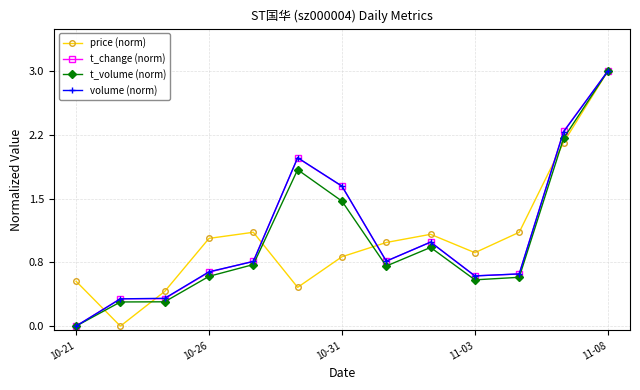

What are all the series names shown in the legend?

price (norm), t_change (norm), t_volume (norm), volume (norm)